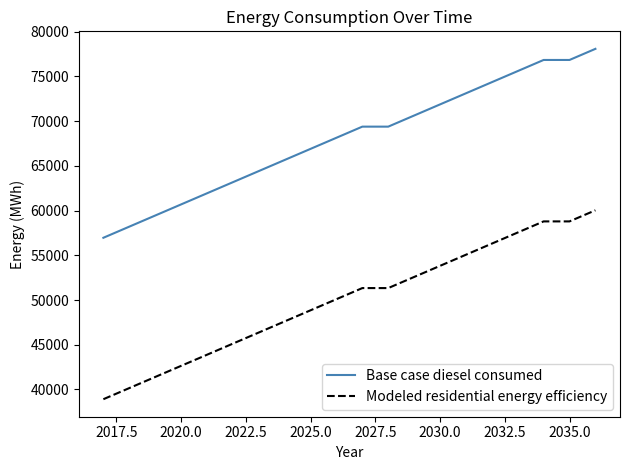

What is the difference between the maximum and second lowest values in the Modeled residential energy efficiency series?

19880.9